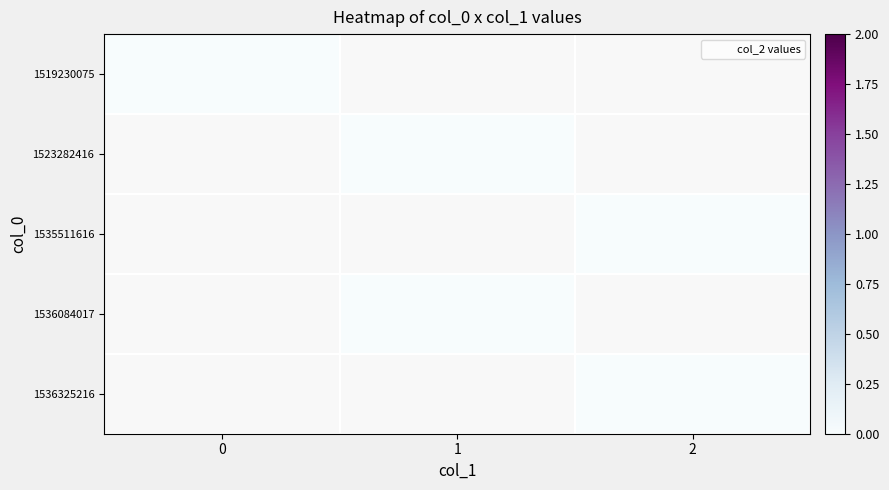

List the labels in order of 1536325216 value, smallest first.

1, 2, 0